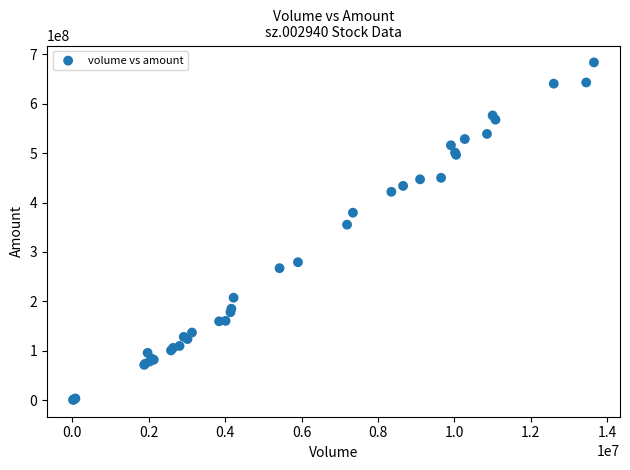

What Y value in the scatter plot is closest to 342233330?

355301424.8